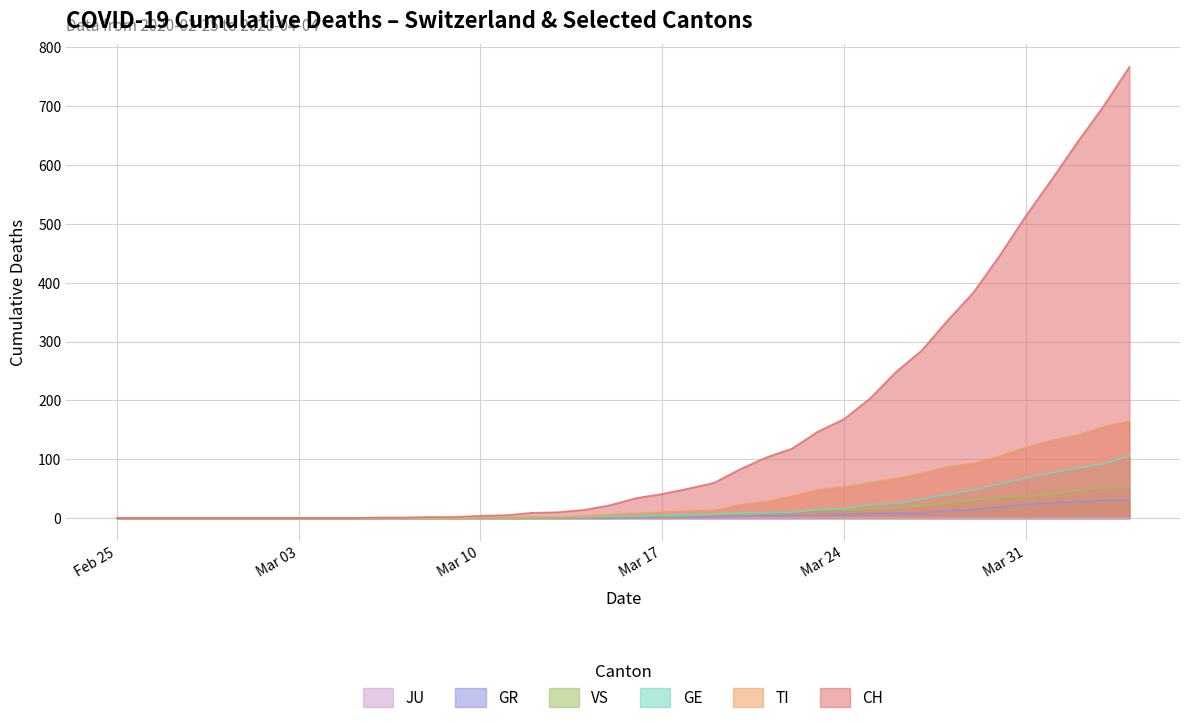

Which series has the largest range (max minus min)?

CH